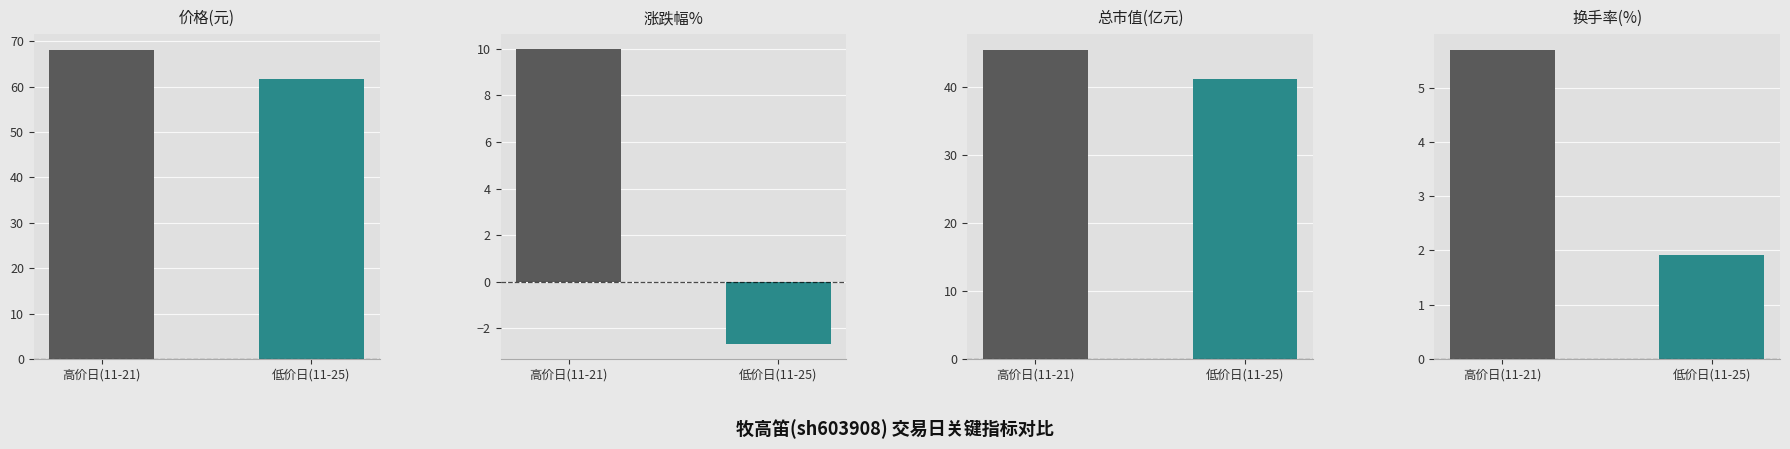

What is the difference between the 涨跌幅% values at 低价日(11-25) and 高价日(11-21)?

12.7